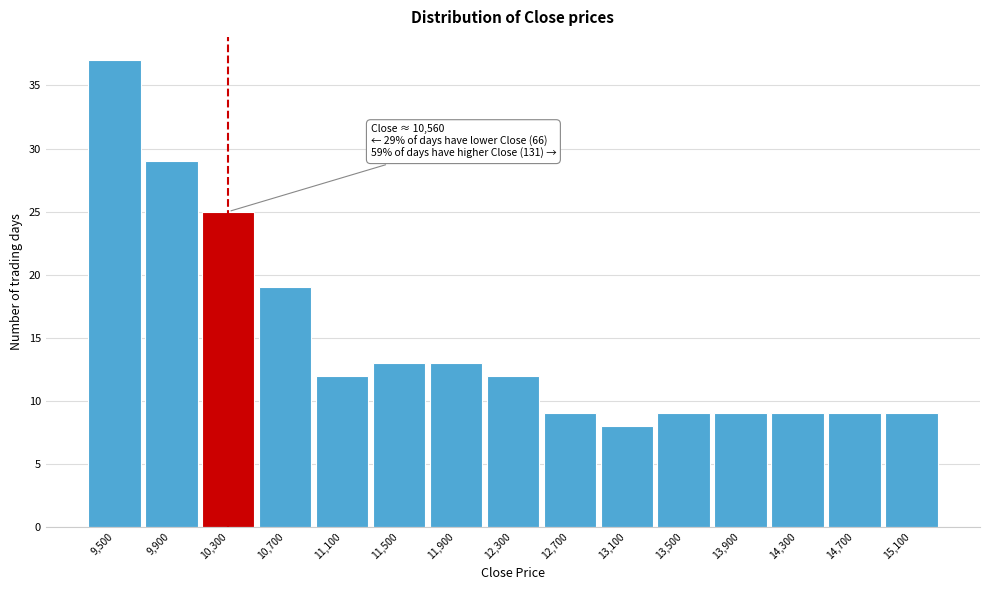

Reading left to right, list all the values displayed in this chart.

37	29	25	19	12	13	13	12	9	8	9	9	9	9	9